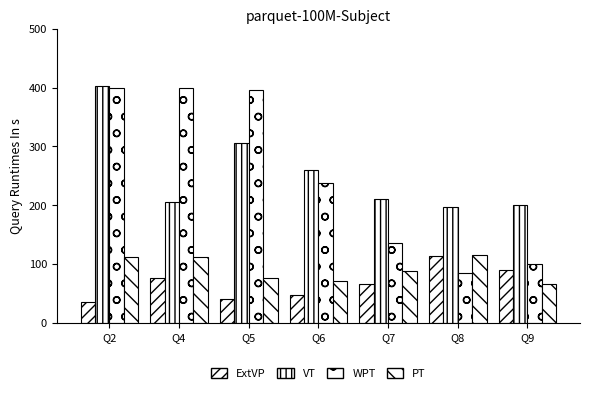

What is the total value across all series at Q7?

499.6